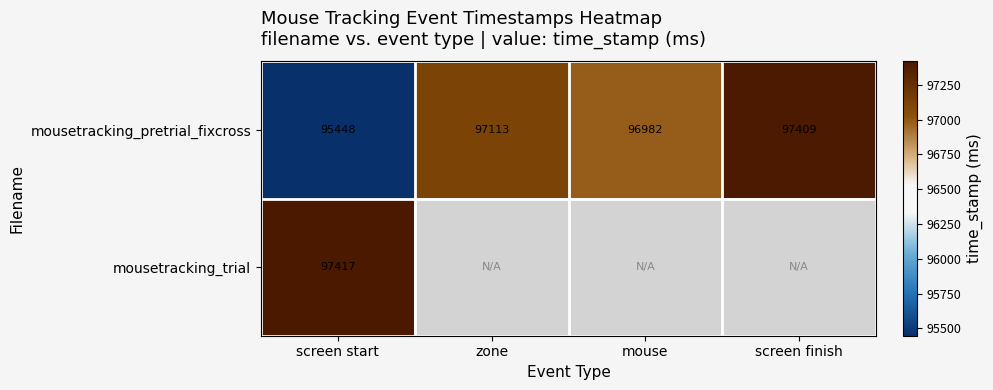

Rank the categories by mousetracking_pretrial_fixcross value from lowest to highest.

screen start, mouse, zone, screen finish